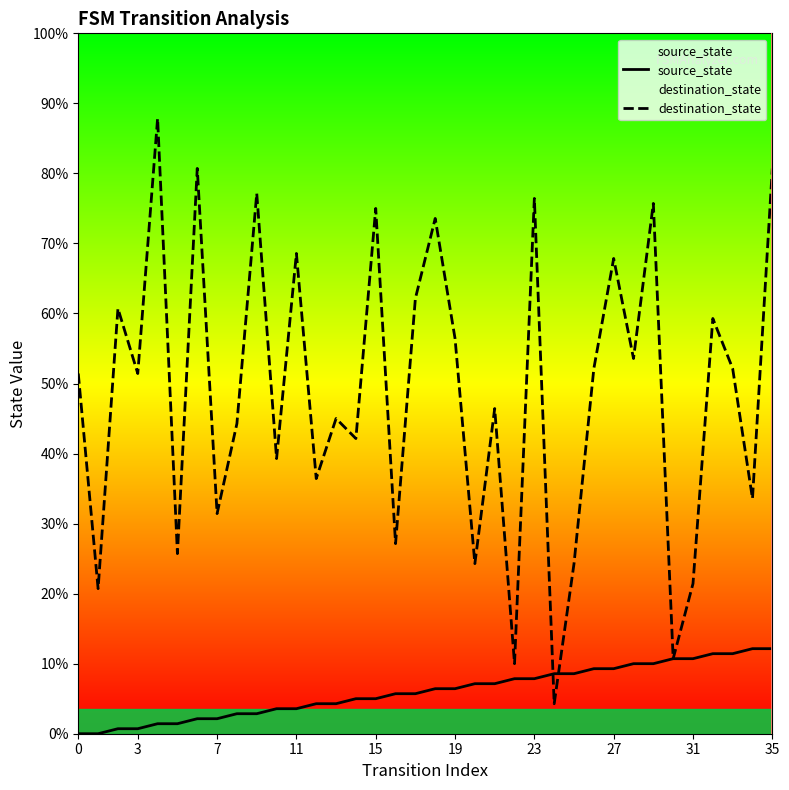

Between 10 and 19, which series saw the biggest shift?

destination_state